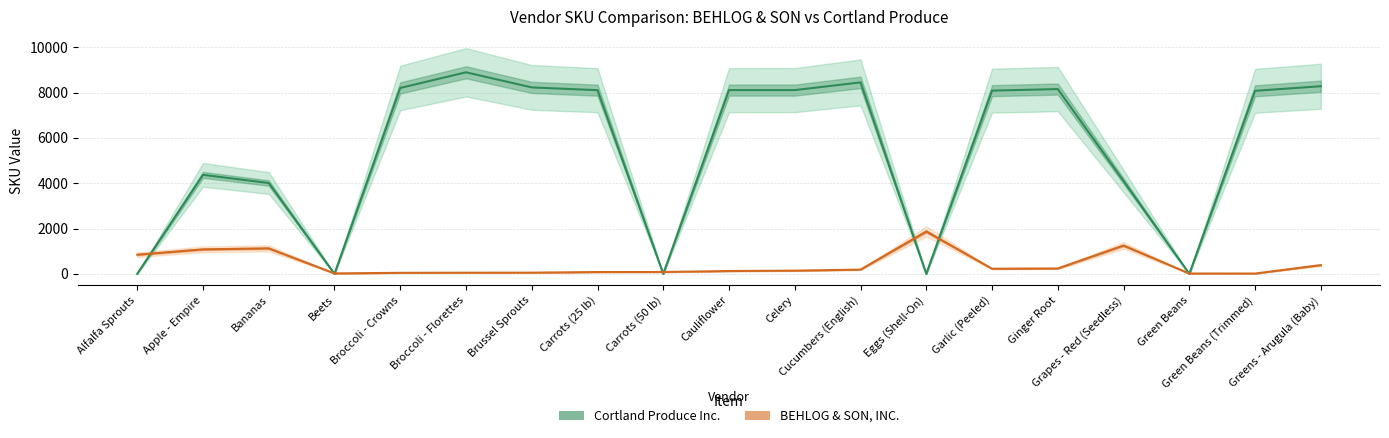

List the series in order of their overall mean, lowest first.

BEHLOG & SON, INC., Cortland Produce Inc.